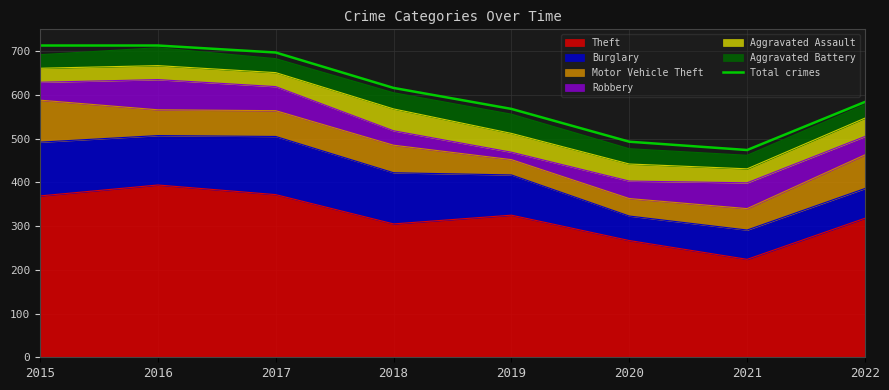

What is the change in value from 2015 to 2019?

-145